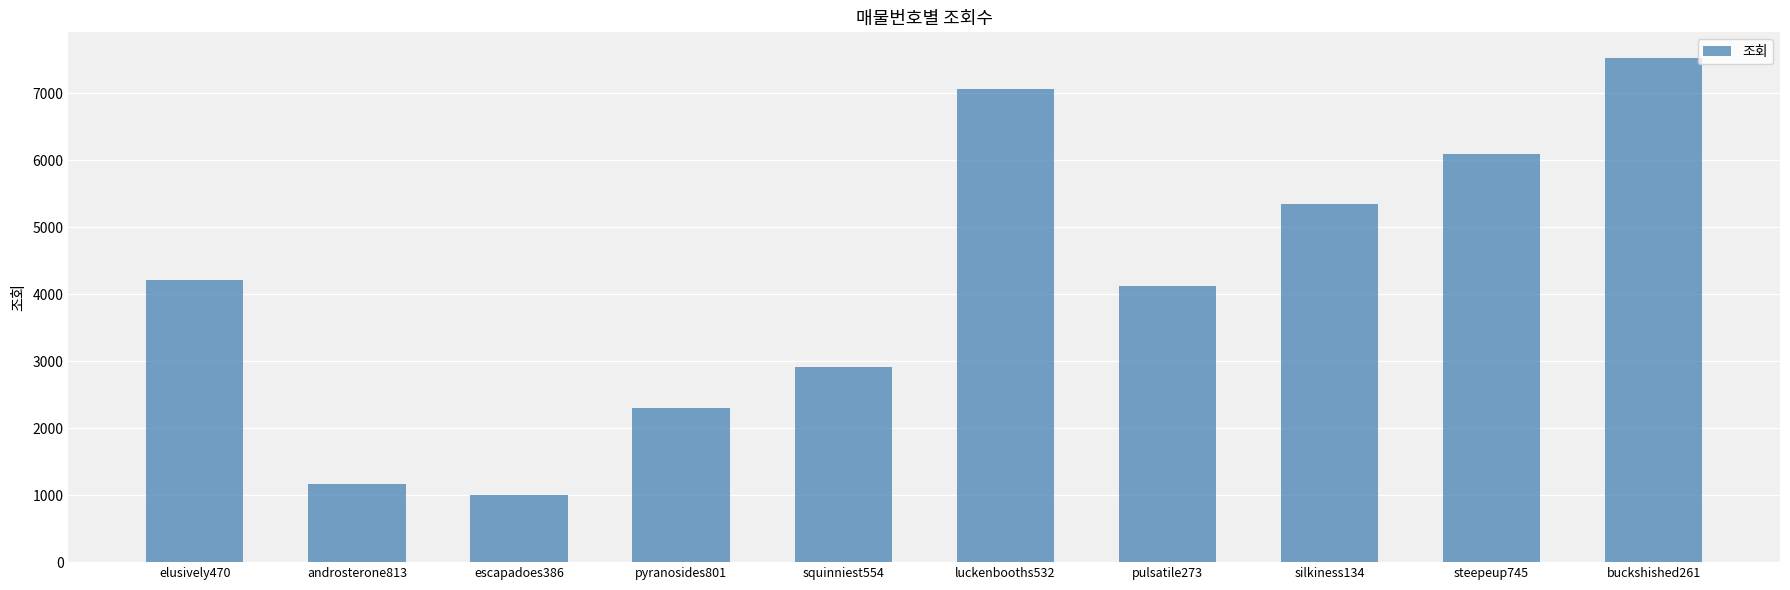

What is the value of the 4th bar from the left?

2297